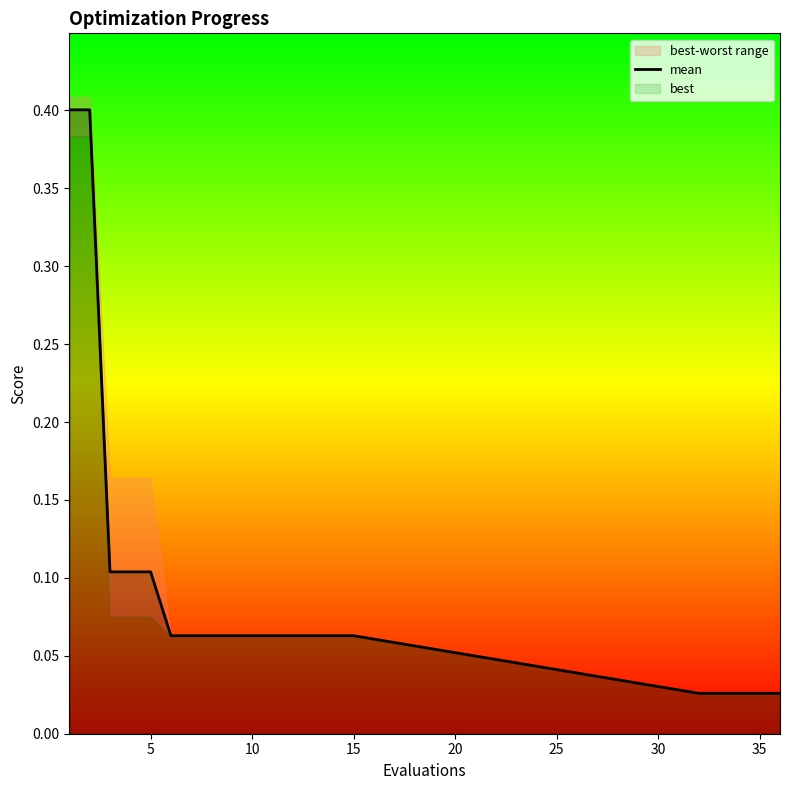

What is the value of the 2nd point from the left?

0.4